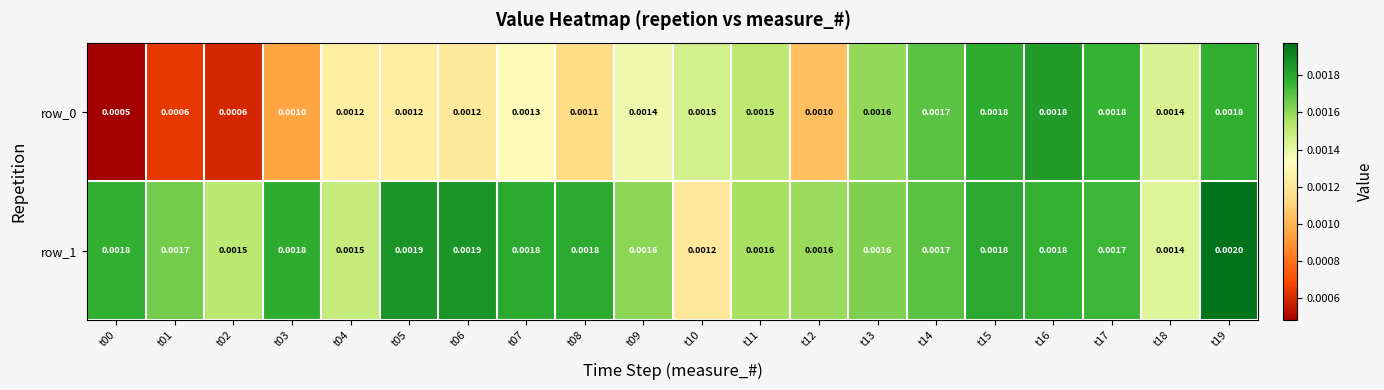

The value of row_0 at t10 is 0.0. True or false?

True